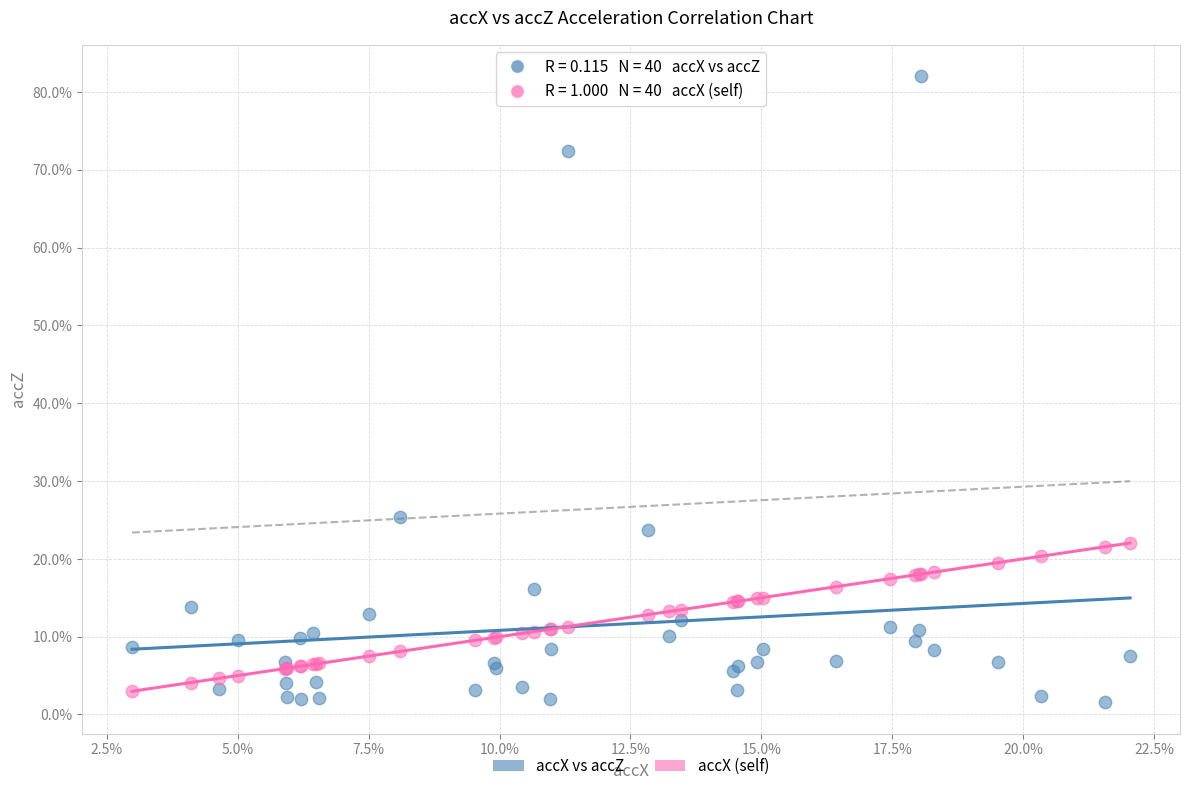

Which series reaches the minimum Y coordinate?

accX vs accZ